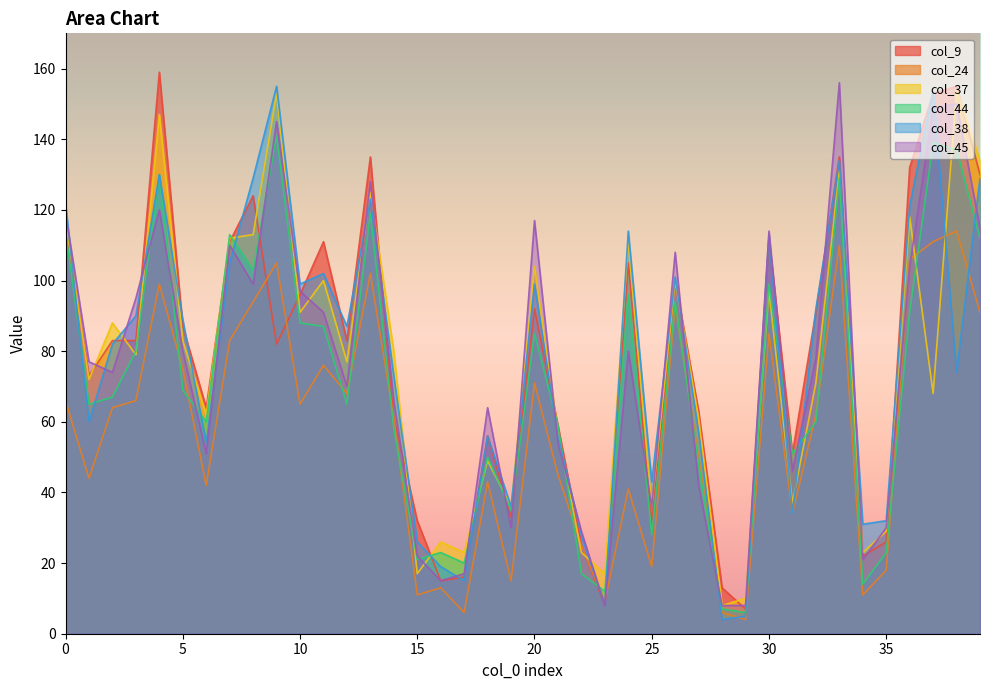

True or false: col_37 and col_44 intersect in this chart.

True